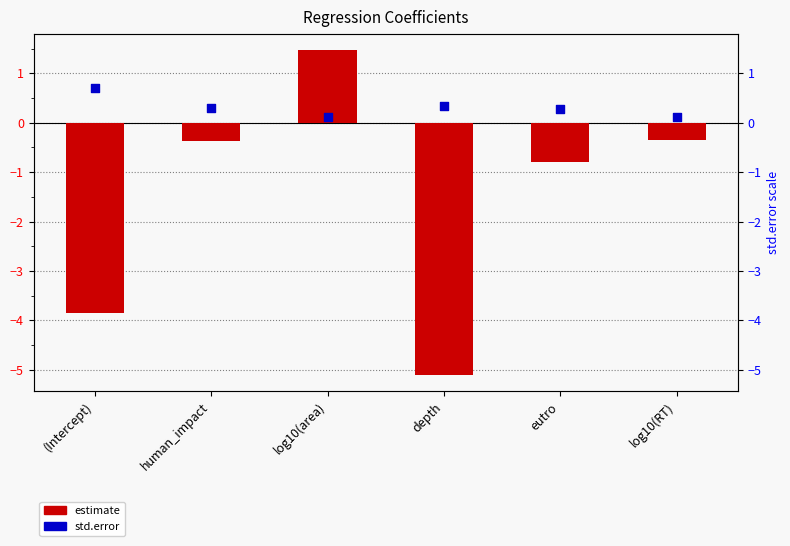

Which series has the widest spread of Y values?

estimate